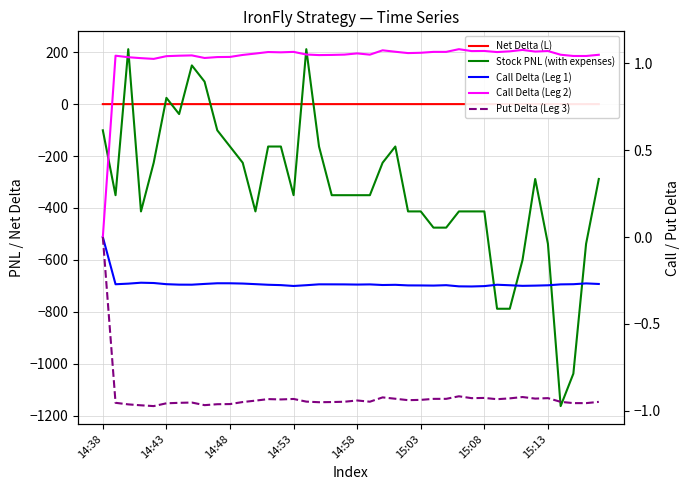

Which category has the highest value in the Put Delta (Leg 3) series?

14:38